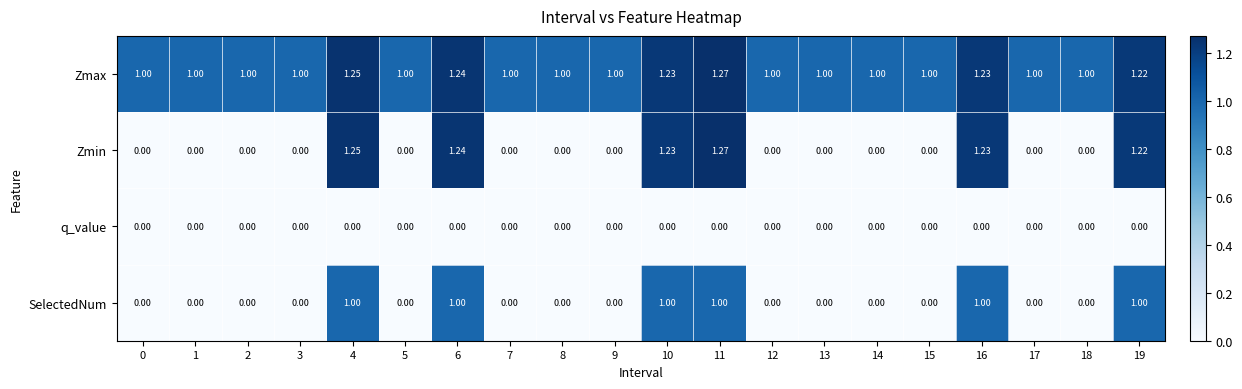

Which series has the widest spread of values?

Zmin